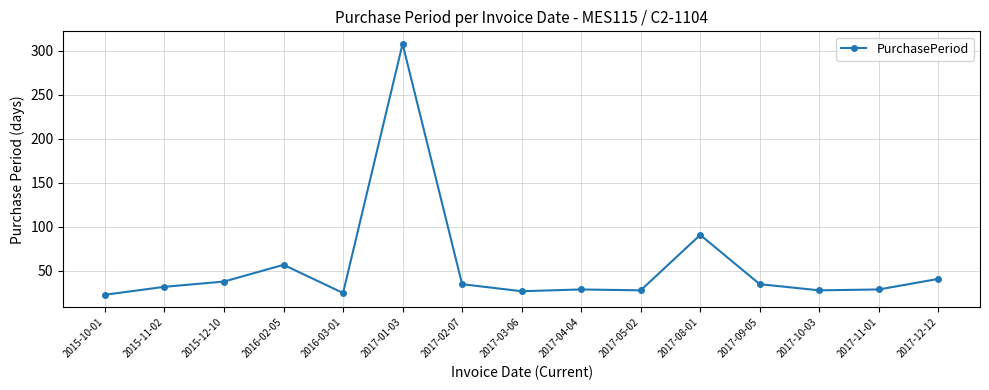

True or false: the data has more than 1 interior local peaks.

True